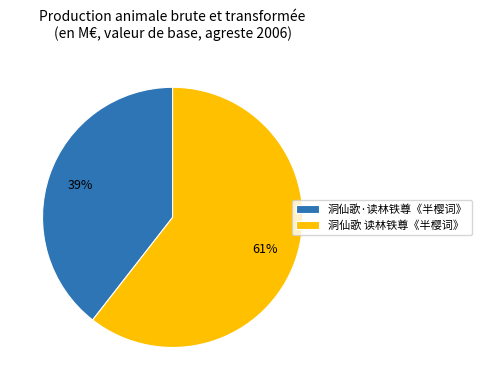

The 洞仙歌·读林铁尊《半樱词》 slice represents 39% of the pie. True or false?

True